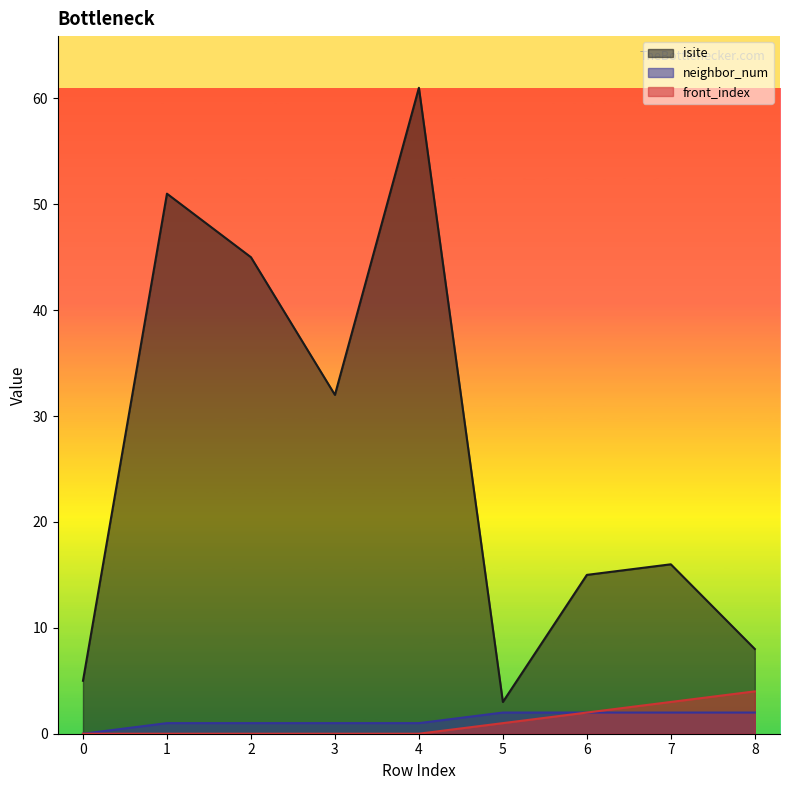

What is the average value of the neighbor_num series?

1